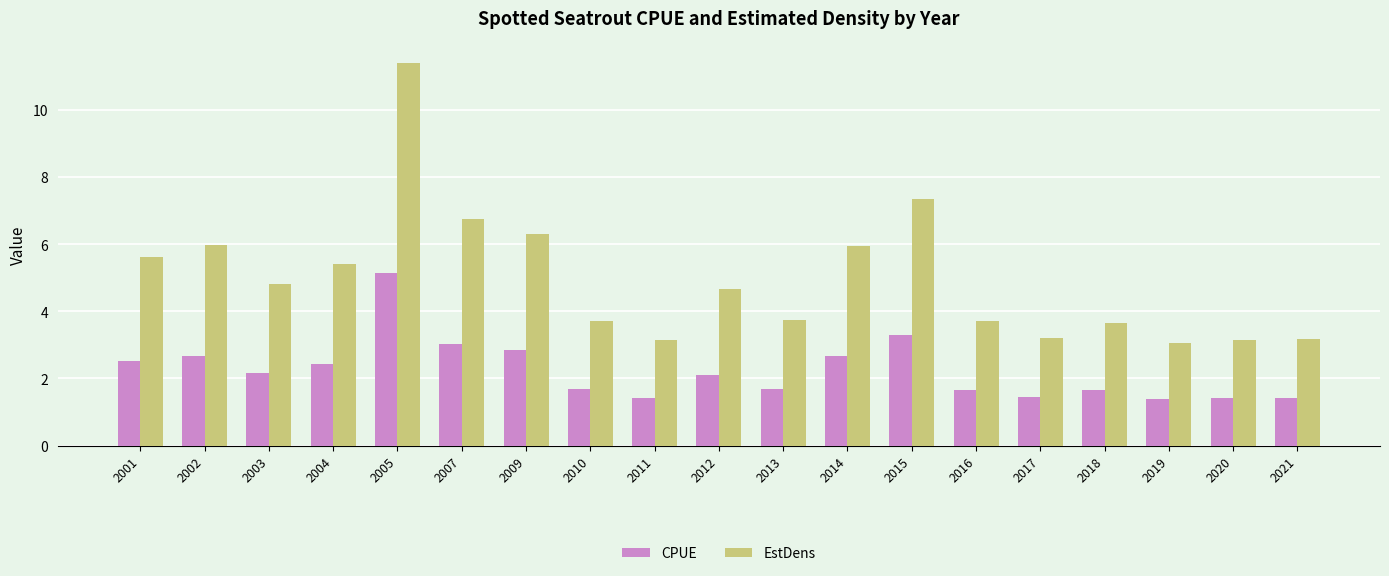

What is the minimum value for EstDens?

3.1